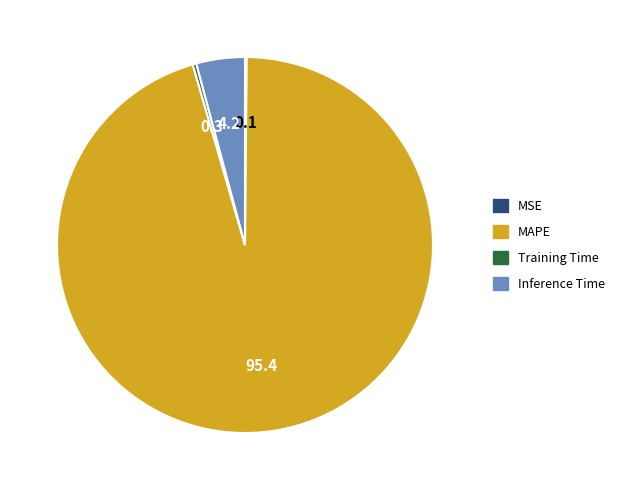

True or false: MAPE accounts for 89% of the total.

False